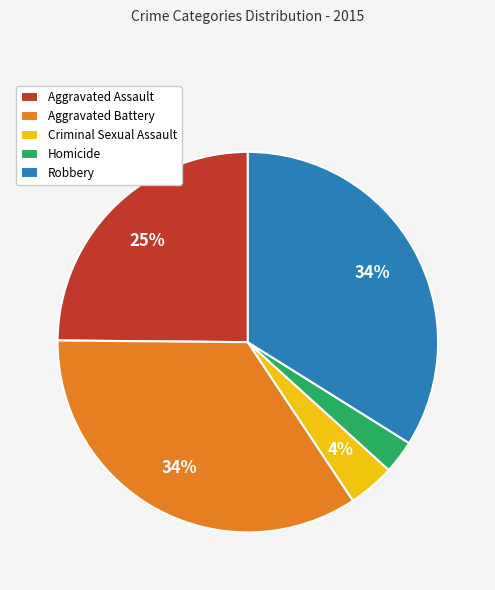

What is the smallest slice in the pie chart?

Homicide